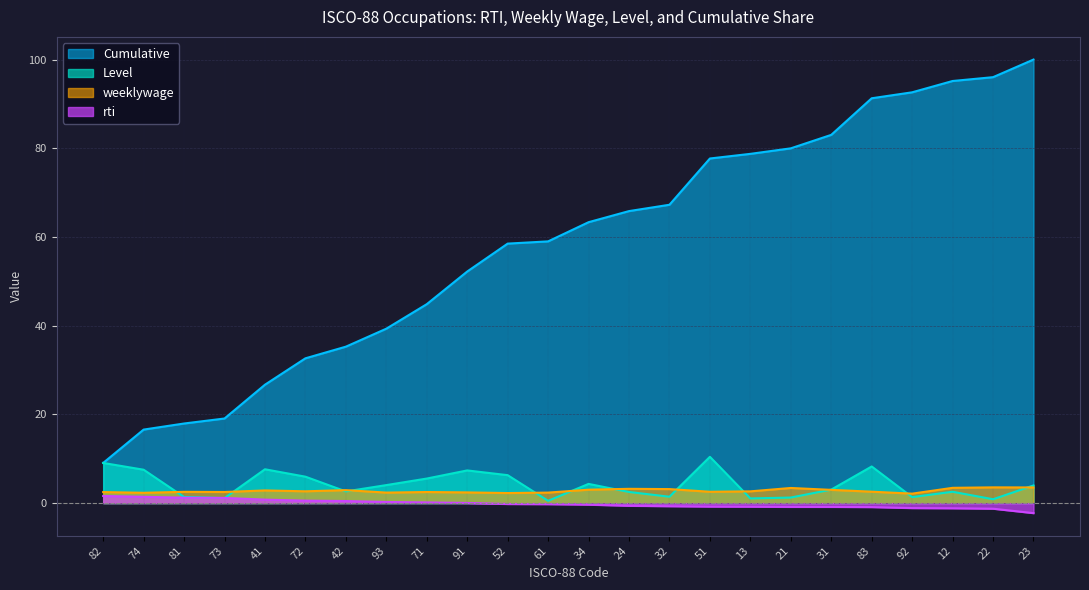

What are all the series names shown in the legend?

Cumulative, Level, weeklywage, rti